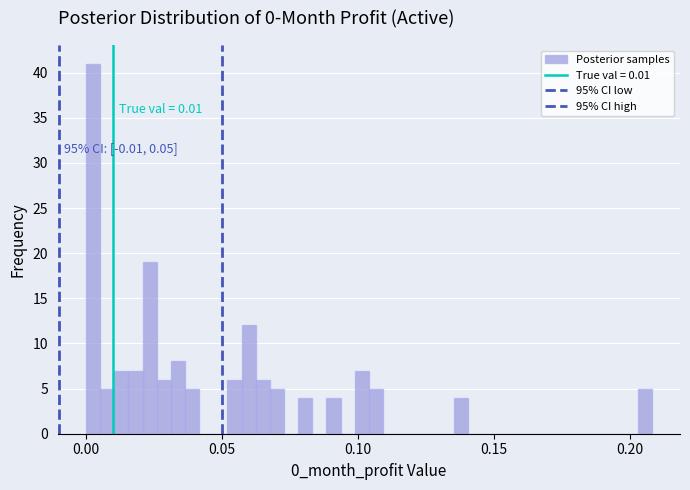

Read against the x-axis, roughly where is the centre of the tallest bar?

0.005